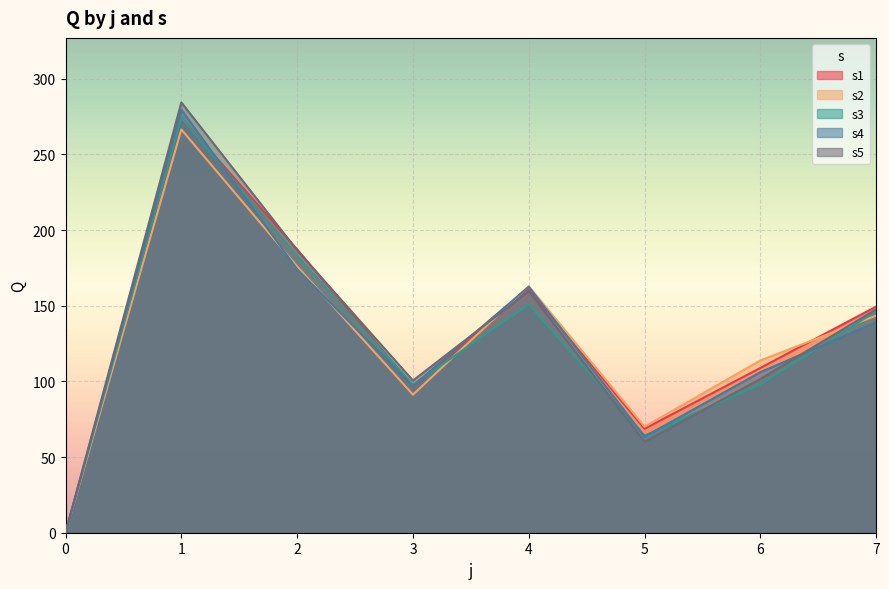

Reading left to right, what are all the values shown in this chart?

s1: 0=0.0	1=274.1	2=187.2	3=96.9	4=160.8	5=68.7	6=108.9	7=149.5
s2: 0=0.0	1=266.5	2=176.0	3=91.2	4=162.9	5=70.1	6=113.8	7=143.5
s3: 0=0.0	1=274.3	2=183.0	3=97.8	4=150.8	5=64.2	6=98.1	7=146.4
s4: 0=0.0	1=279.6	2=174.1	3=97.0	4=162.6	5=63.5	6=106.1	7=139.1
s5: 0=0.0	1=284.4	2=186.6	3=100.6	4=159.7	5=60.1	6=101.6	7=147.6